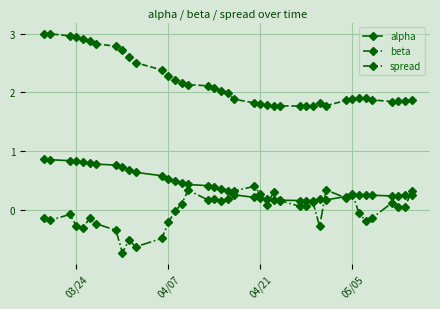

Does the chart display data point markers on the line(s)?

Yes